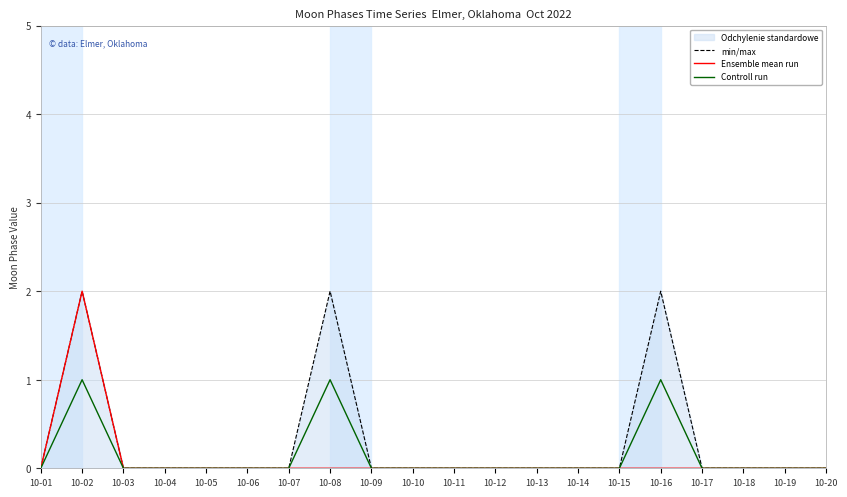

At how many categories does at least one series exceed 0?

3